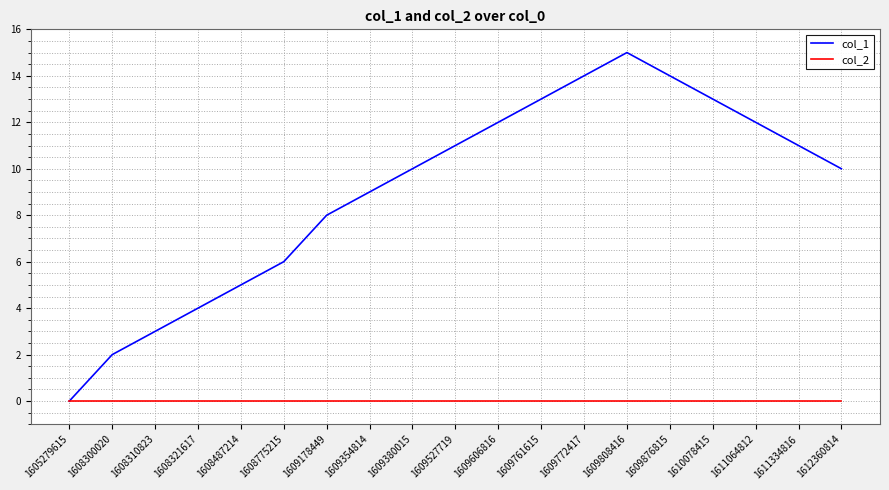

Which series has the largest total across all categories?

col_1